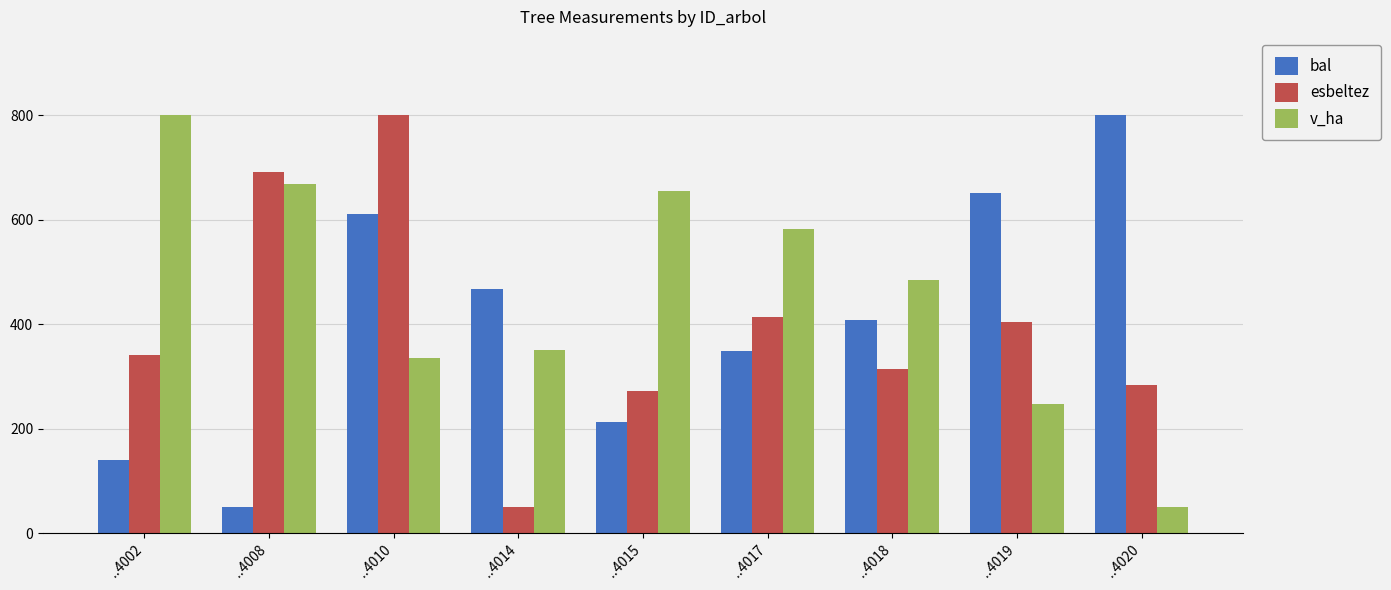

At which label does v_ha first exceed 485?

..4002